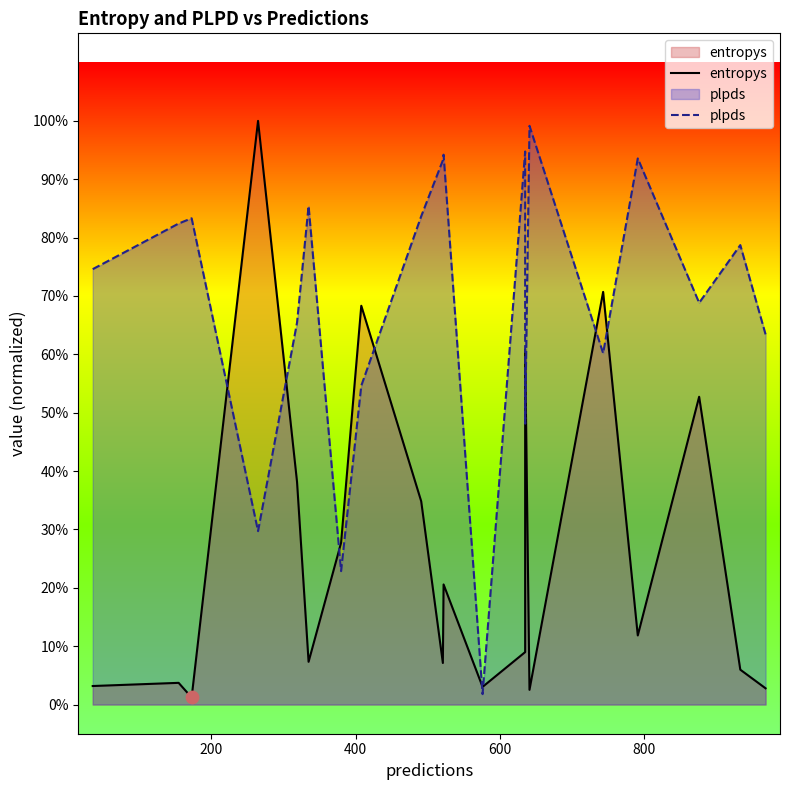

What are all the series names shown in the legend?

entropys, plpds